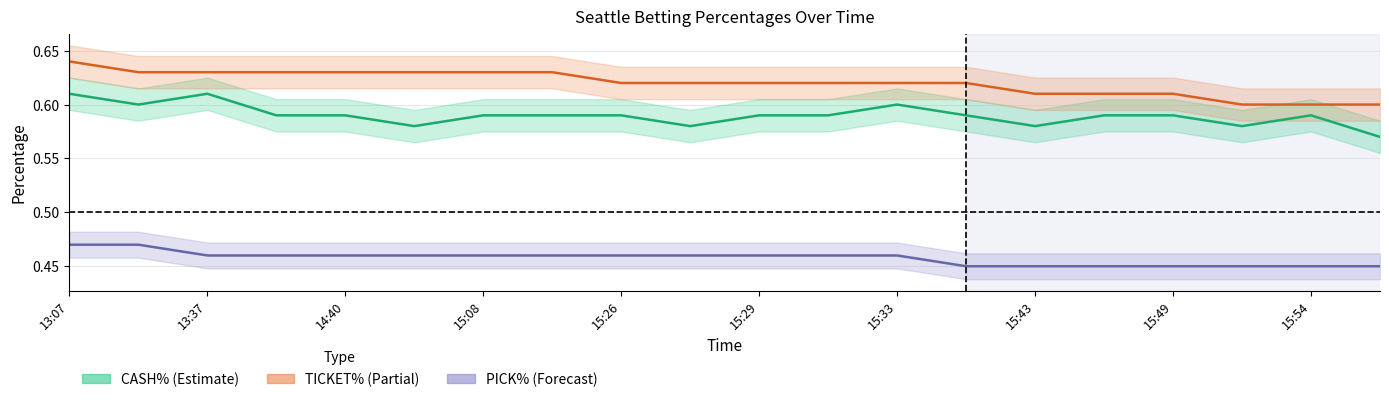

What is the total value across all series at 15:26?

1.7